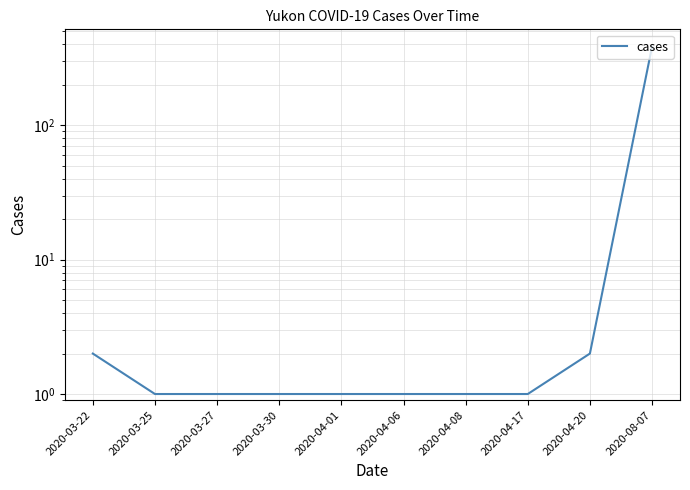

How many distinct data groups are displayed?

1